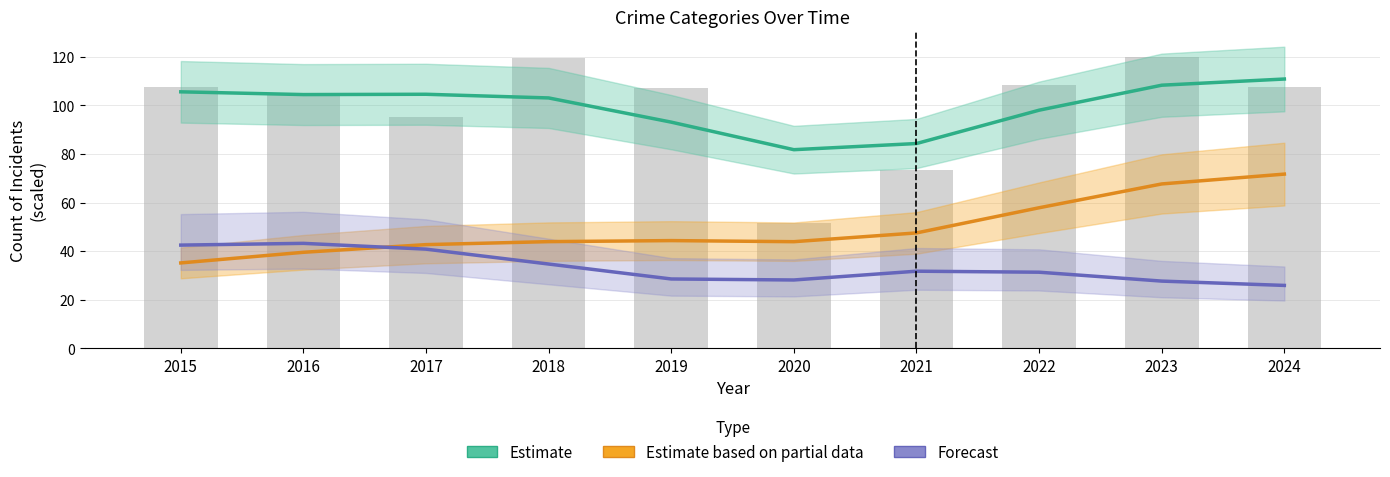

What is the maximum value shown in the chart?

110.9